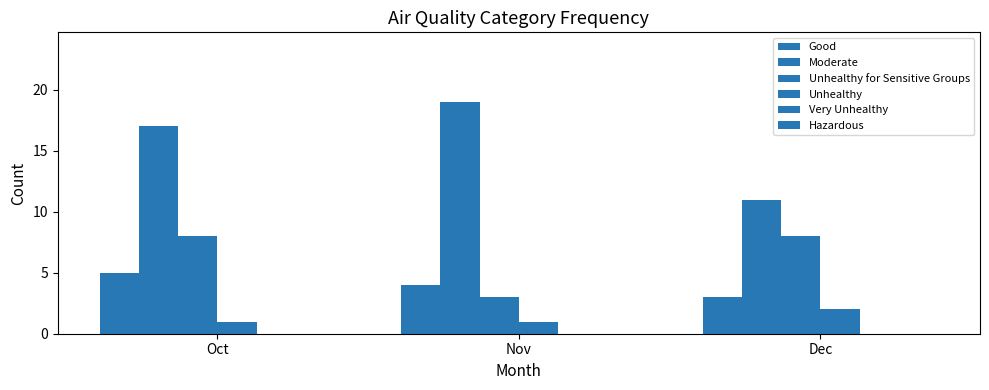

What is the difference between the Moderate values at Nov and Dec?

8